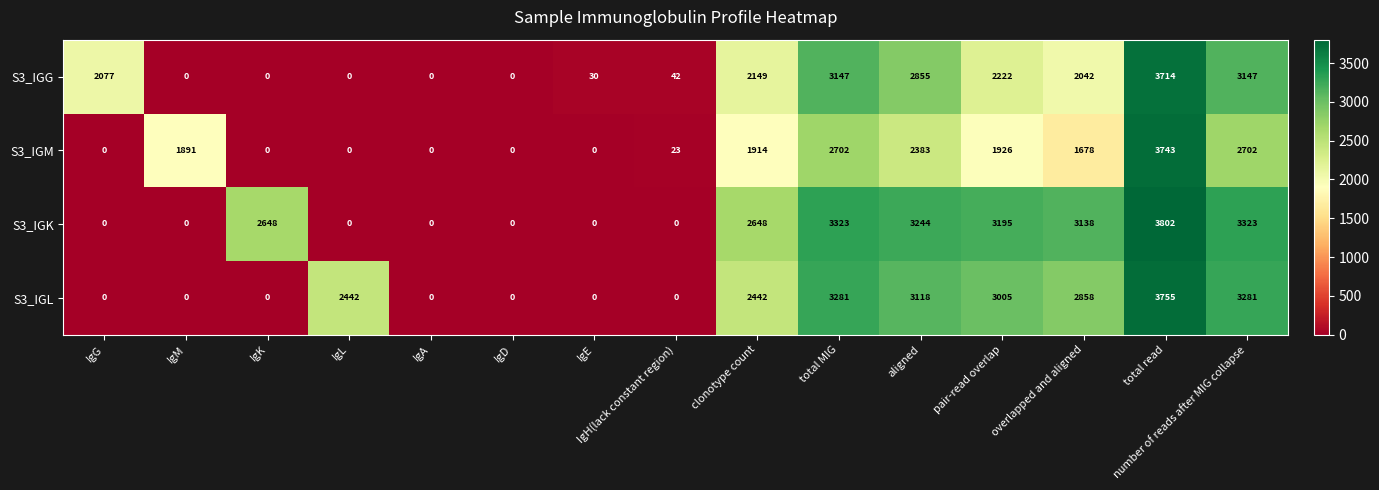

Count the number of categories in the chart.

15